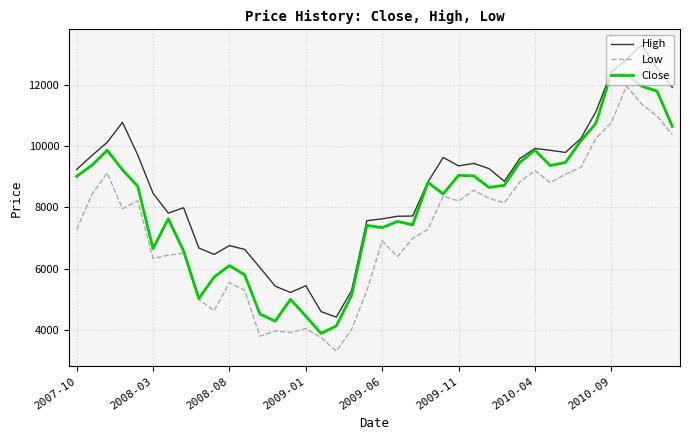

How many series are shown in this chart?

3